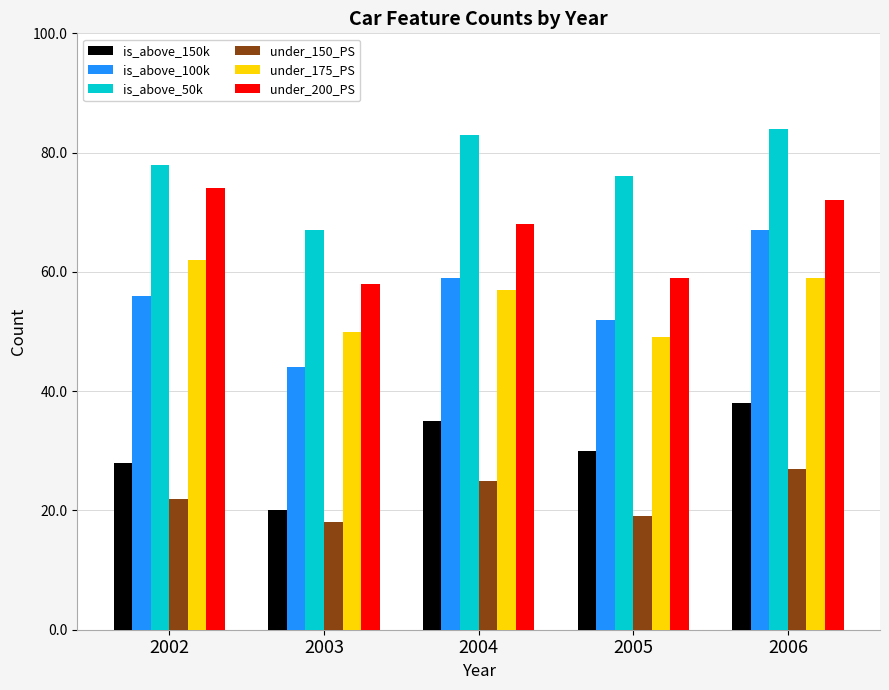

The is_above_50k series shows 106 at 2003. True or false?

False